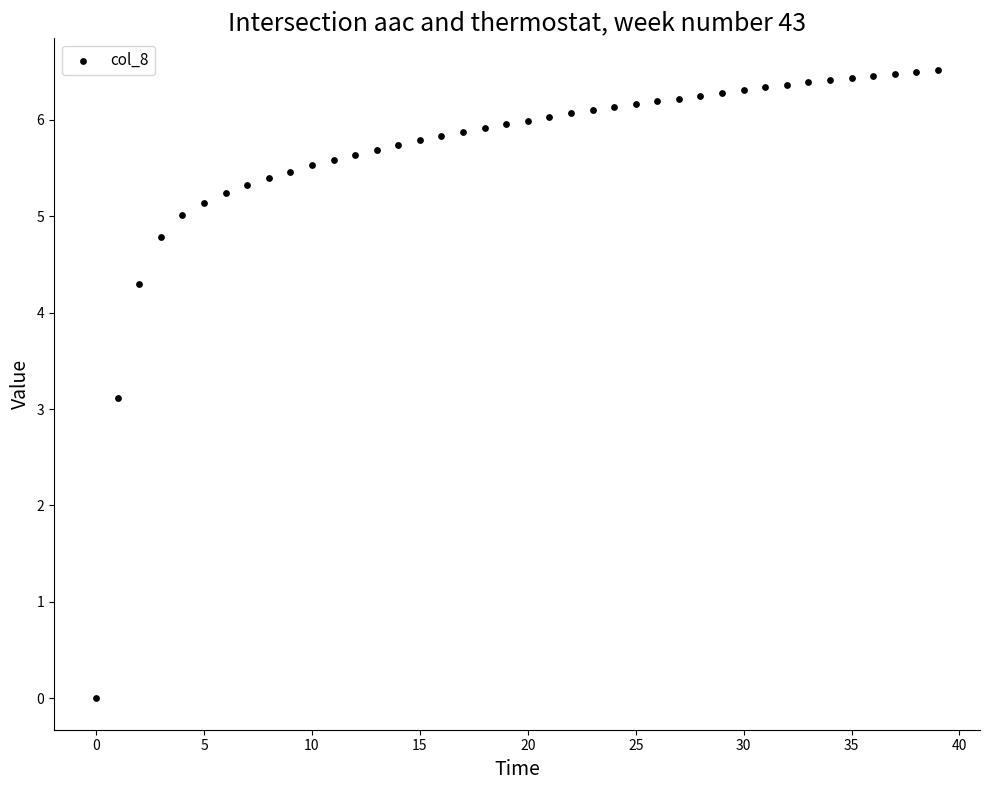

What Y value in the scatter plot is closest to 3?

3.1